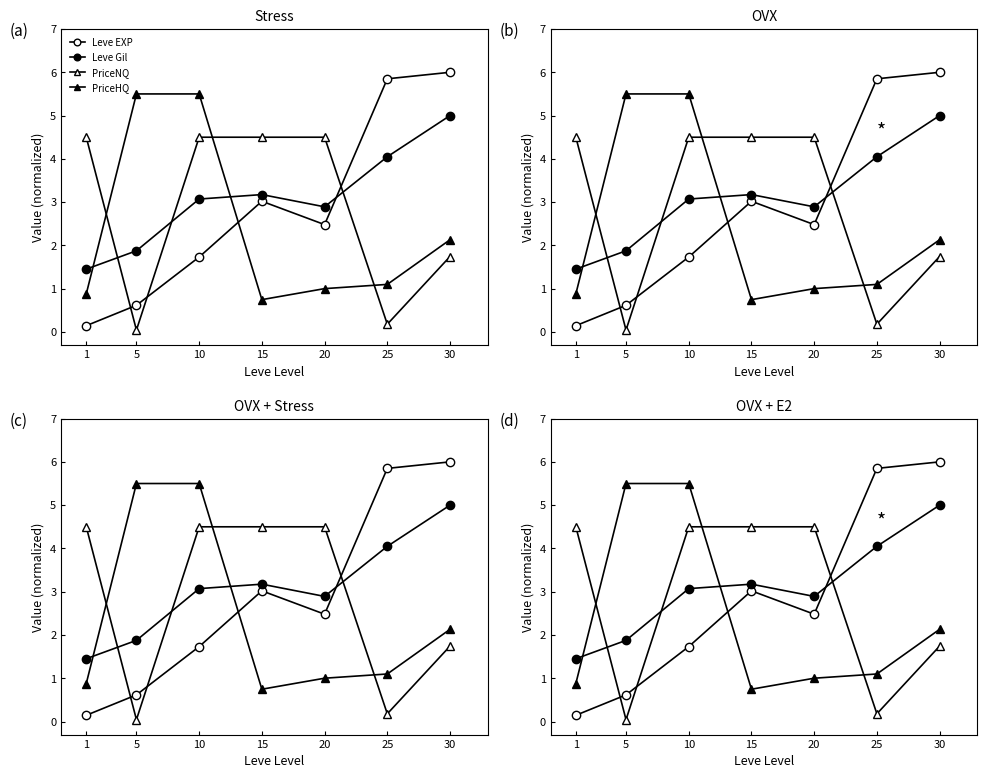

What is the value of the PriceNQ point at the 7th from the left?

1.7